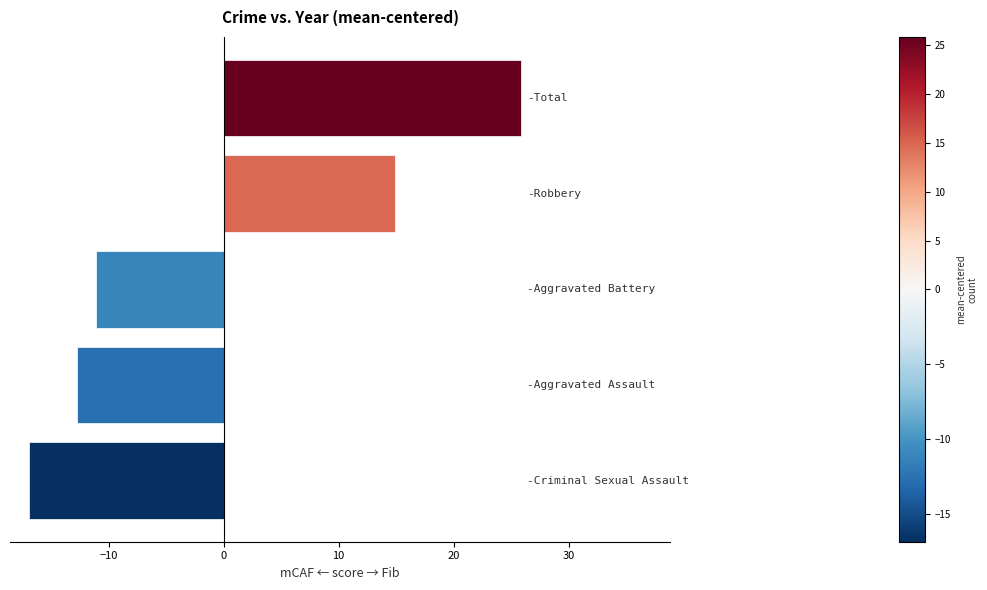

What is the maximum value shown in the chart?

25.9